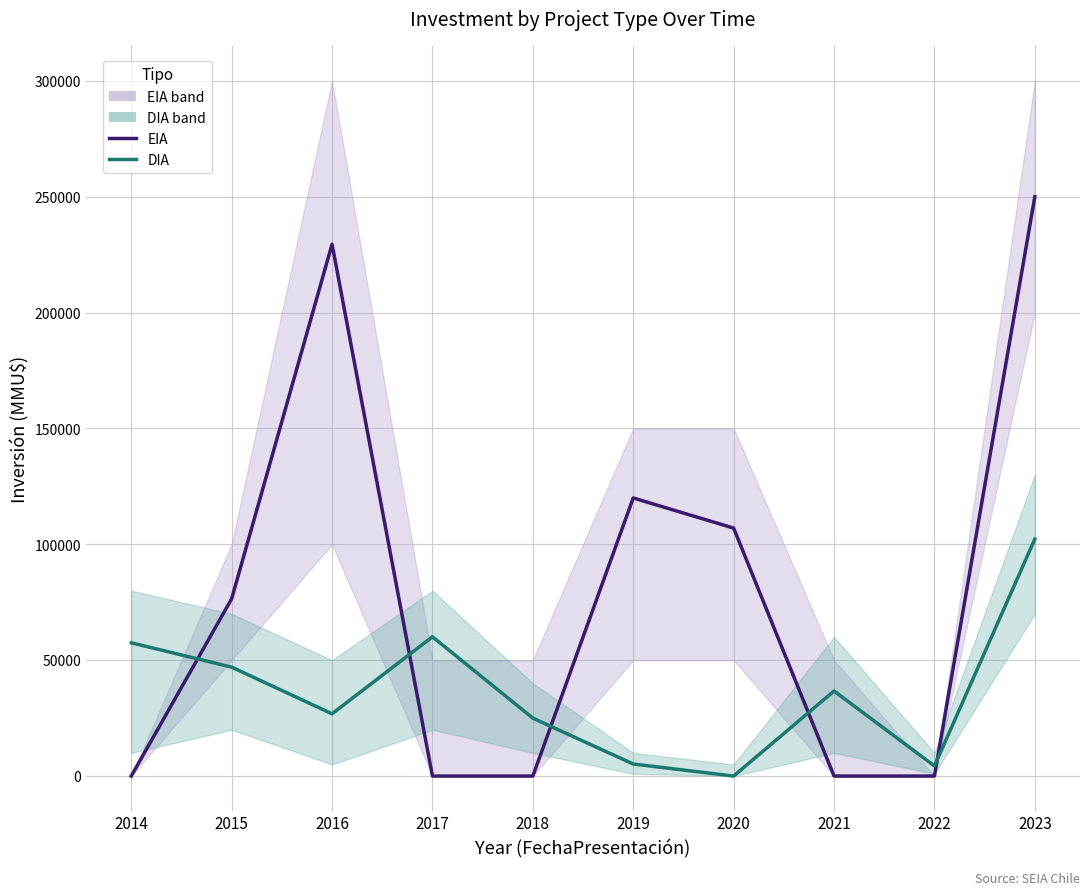

What is the value of the DIA point at the 5th from the left?

25000